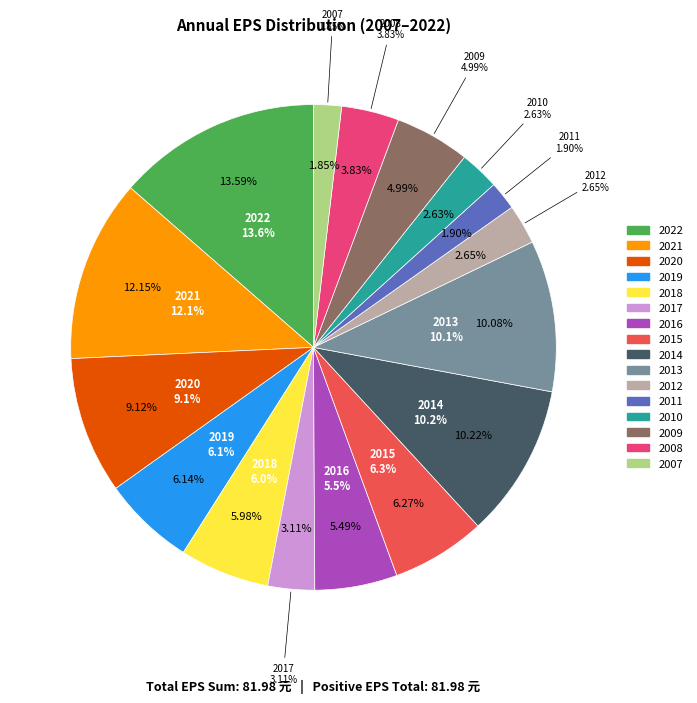

Do 2014 and 2012 together represent more than half of the pie?

No